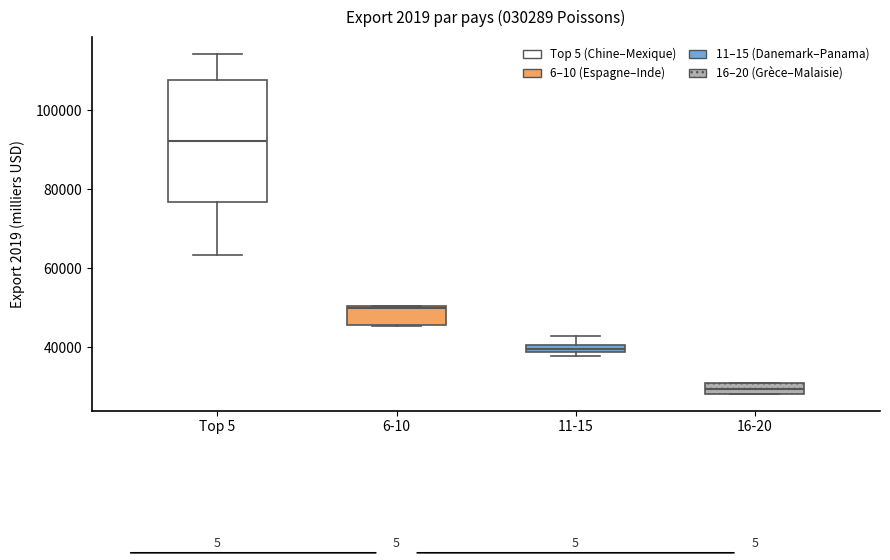

Which box has the lowest median line?

16-20